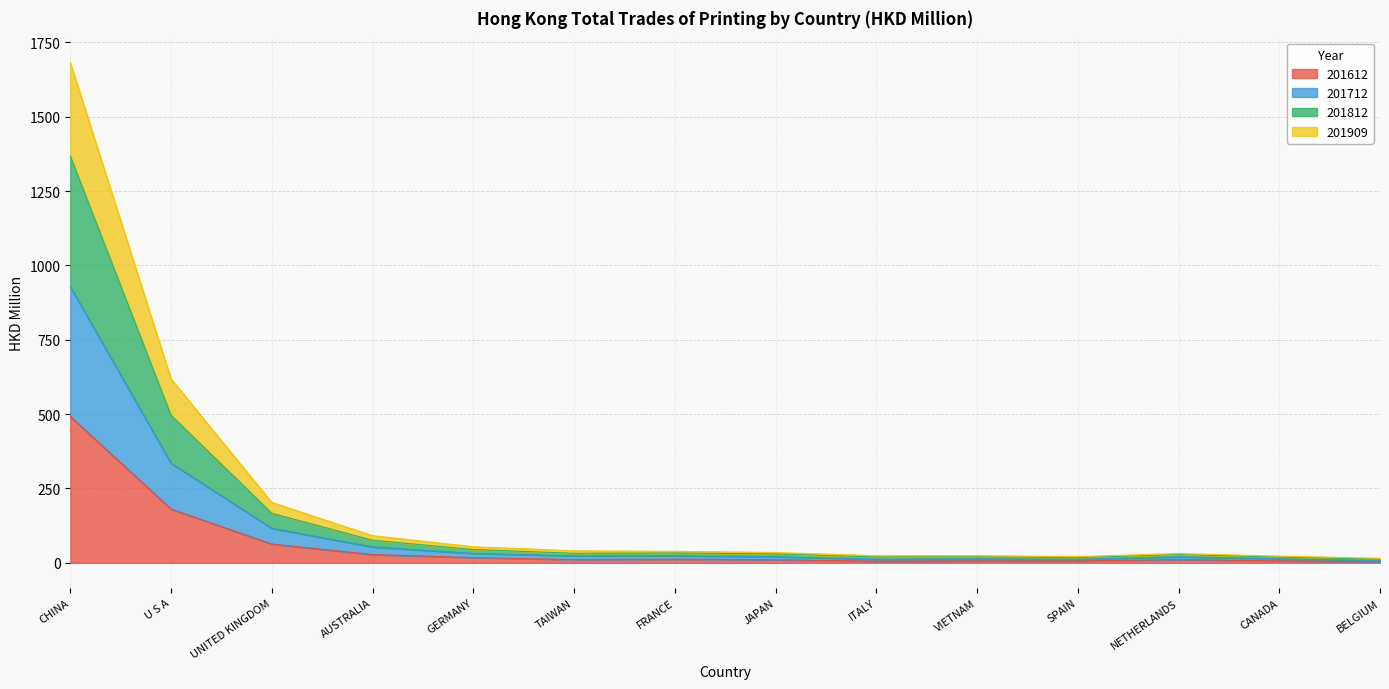

How many categories are shown in the chart?

14